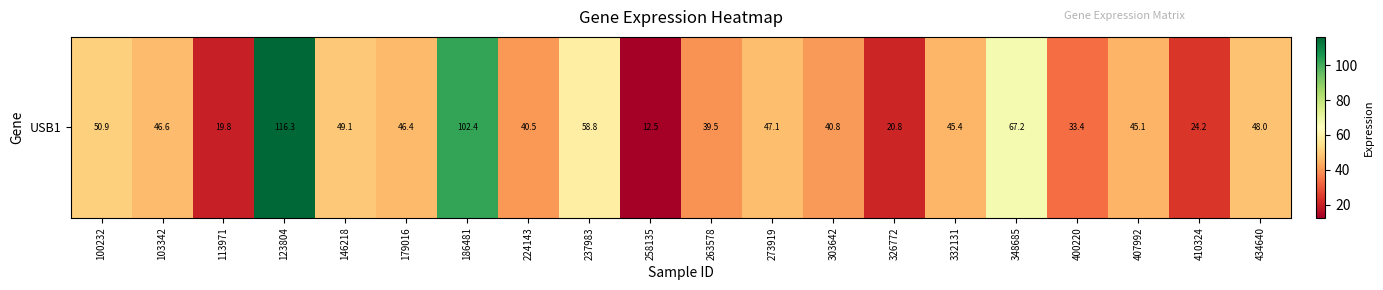

Rank the categories by value from lowest to highest.

258135, 113971, 326772, 410324, 400220, 263578, 224143, 303642, 407992, 332131, 179016, 103342, 273919, 434640, 146218, 100232, 237983, 348685, 186481, 123804